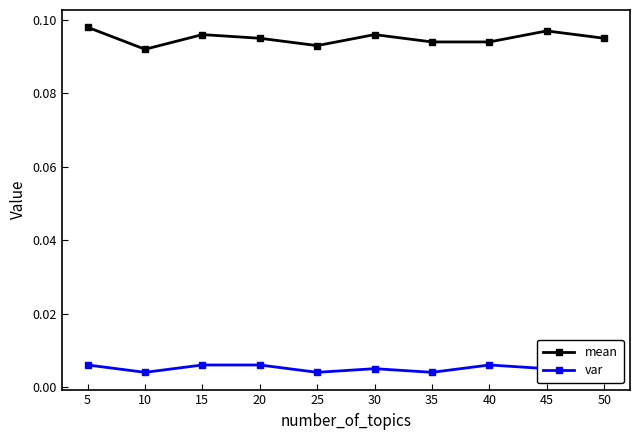

True or false: var and mean cross at least once.

False